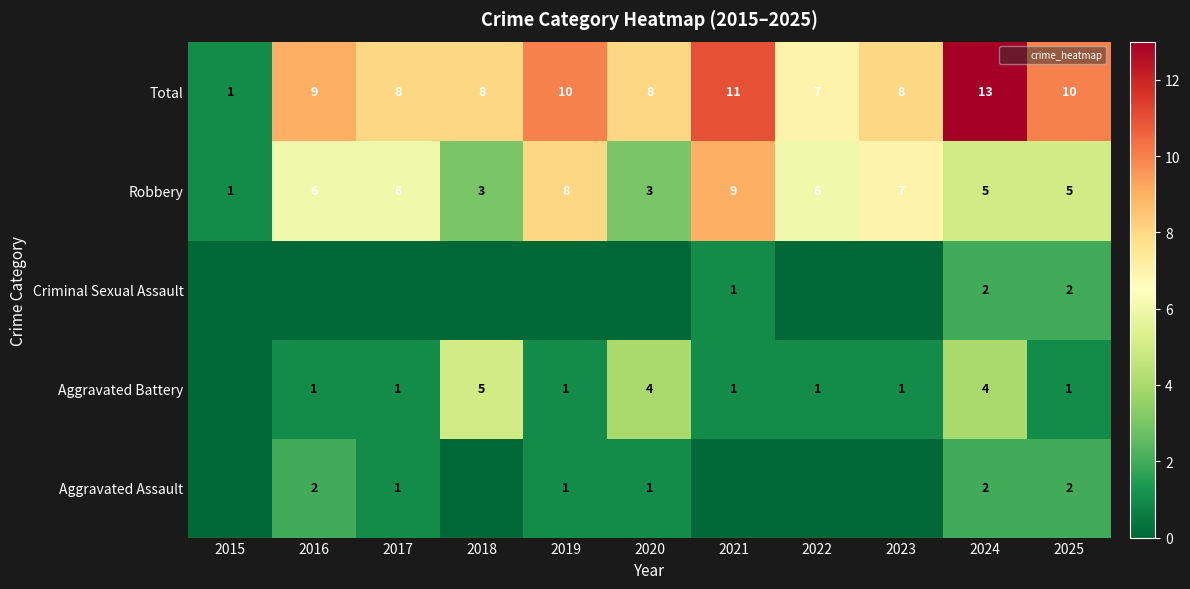

What is the approximate value of Robbery at 2025?

5